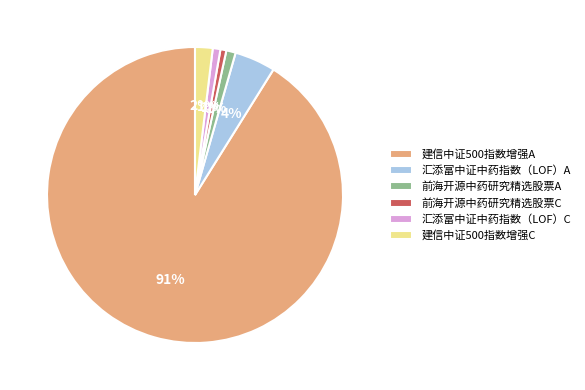

Is 建信中证500指数增强A the majority of the pie?

Yes